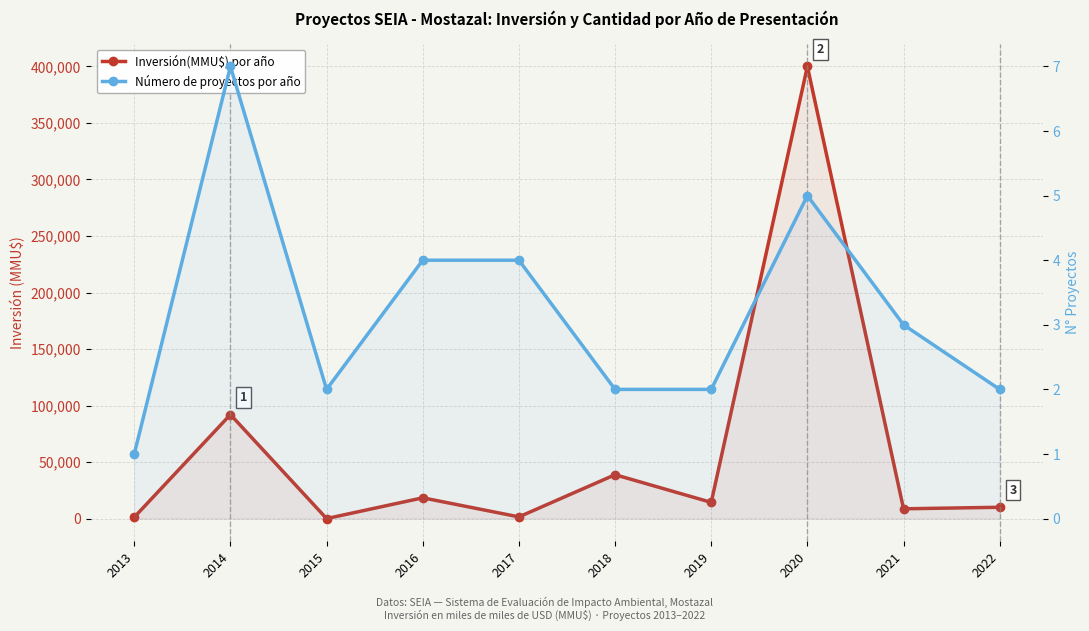

Reading left to right, transcribe all the data shown in this chart.

Inversión(MMU$) por año: 1200	92000	0	18360	1492	38800	14330	400000	8640	10000
Número de proyectos por año: 1	7	2	4	4	2	2	5	3	2